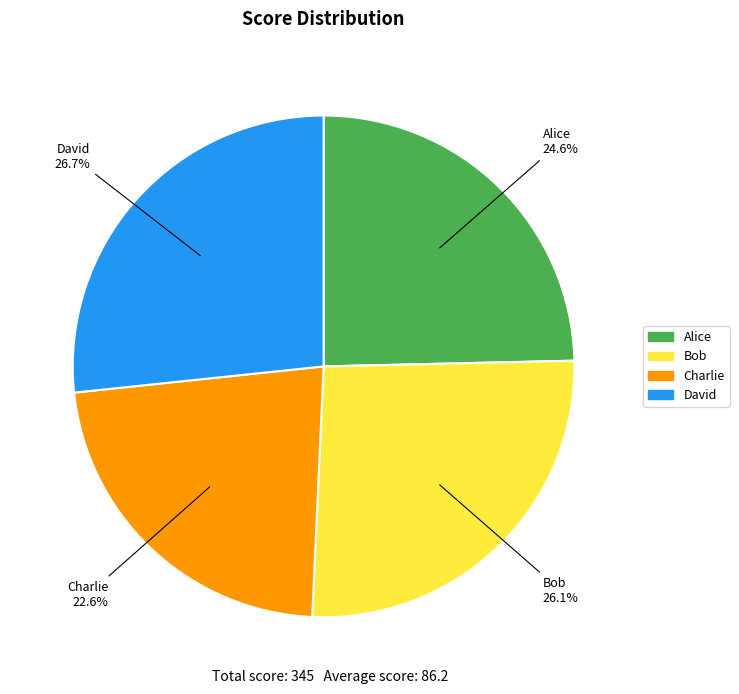

To the nearest percent, what portion does David represent?

27%